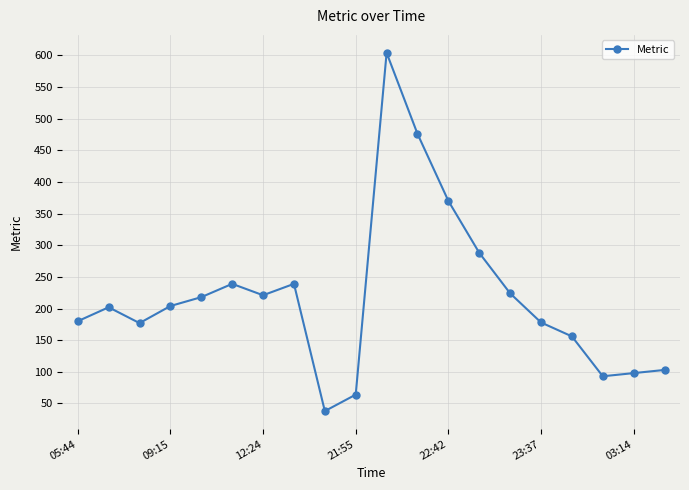

True or false: there are more than 2 points higher than both neighbors.

True